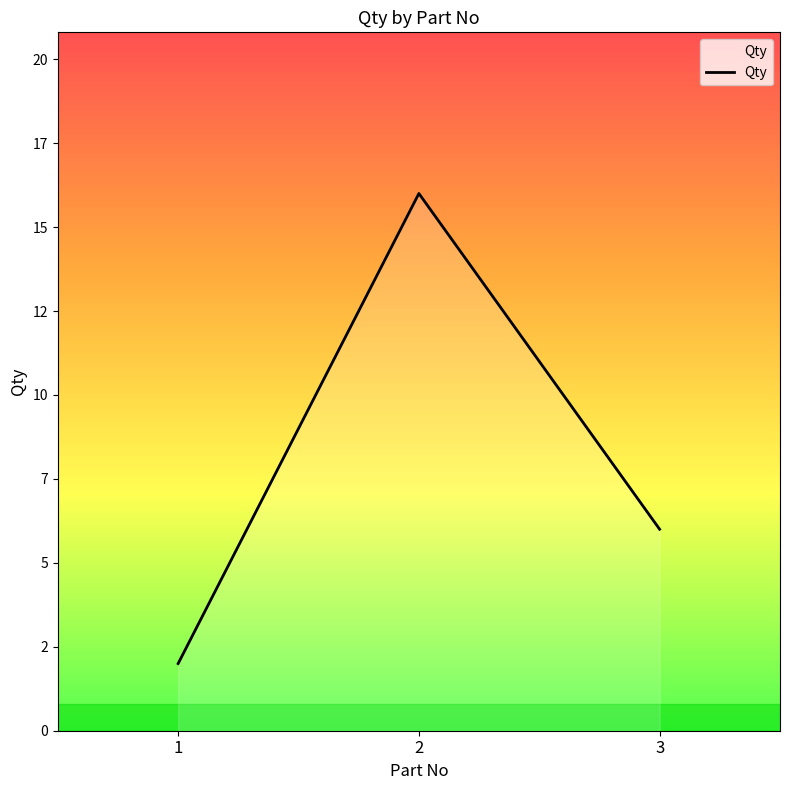

Is this an area chart (filled region under the line)?

Yes